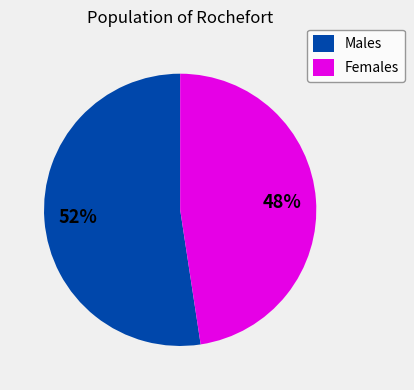

Is it true that Females is 57% of the pie?

False